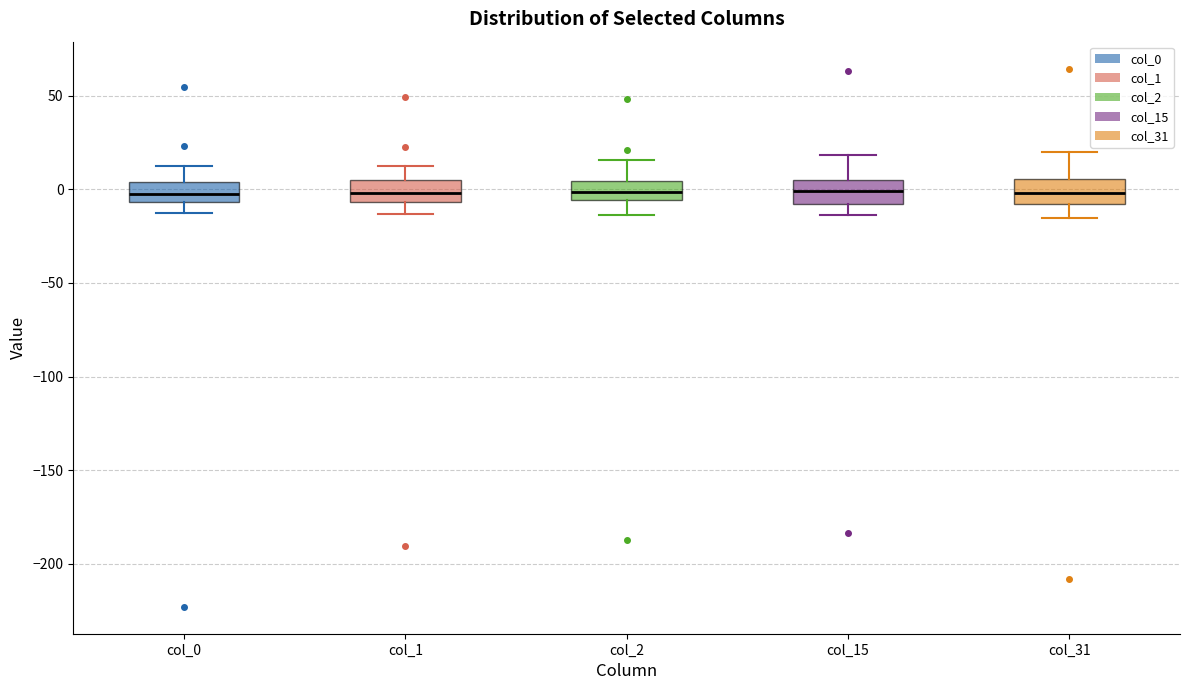

Reading left to right, read every box against the y-axis: the position of its median line, the range the box covers, and the ends of its whiskers. The values are not printed on the chart, so give them approximately, as read against the axis.

col_0: median -5 (inside the box), box -5 to 5, whiskers -10 to 10
col_1: median 0, box -5 to 5, whiskers -15 to 15
col_2: median 0, box -5 to 5, whiskers -15 to 15
col_15: median 0, box -10 to 5, whiskers -15 to 20
col_31: median 0, box -10 to 5, whiskers -15 to 20